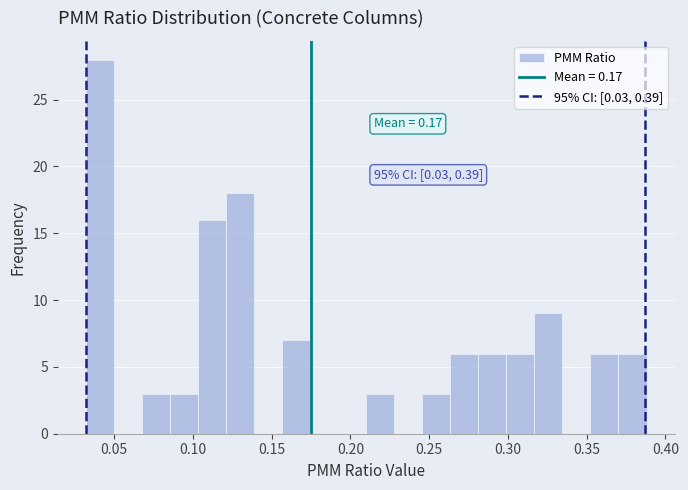

Read against the x-axis, roughly where is the centre of the tallest bar?

0.040